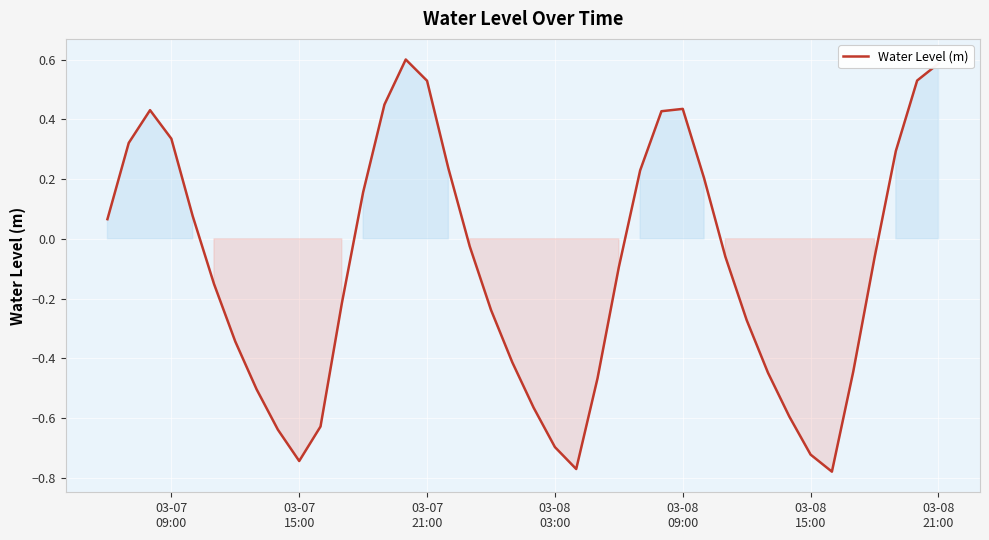

How many positive values are there?

17